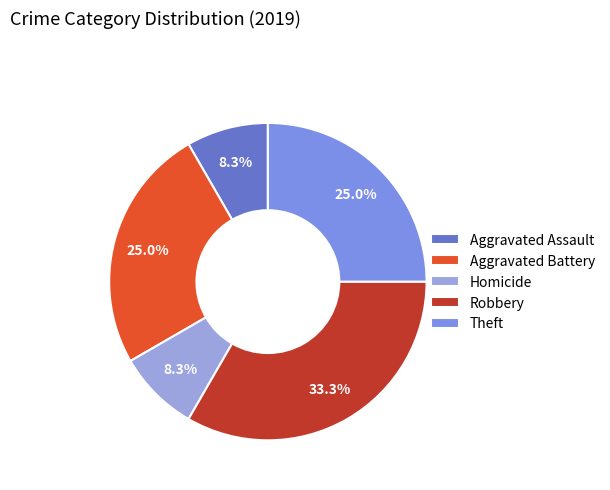

What is the largest slice in the pie chart?

Robbery